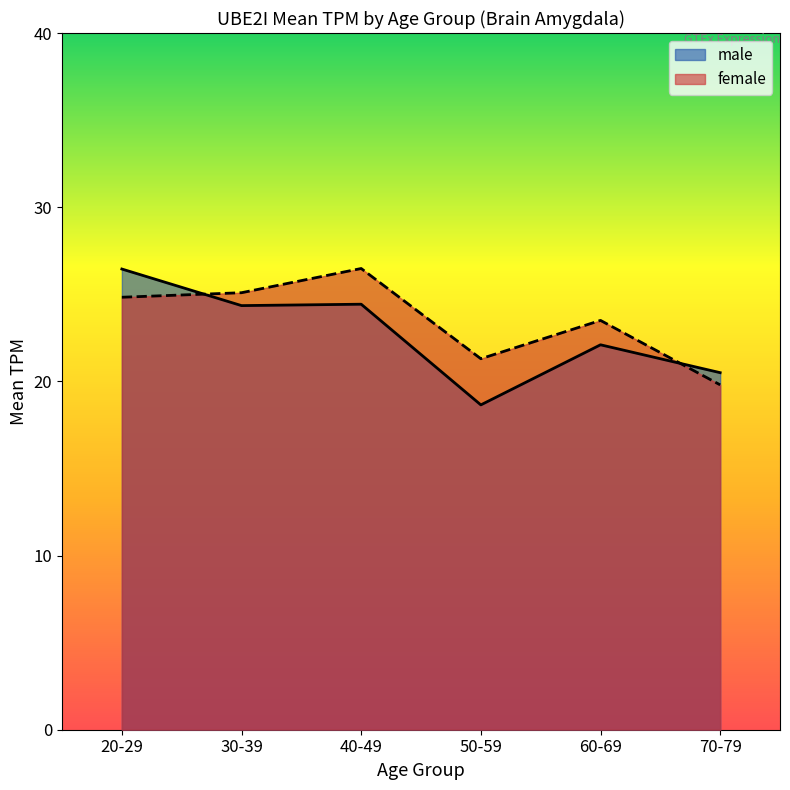

Which series has the widest spread of values?

male